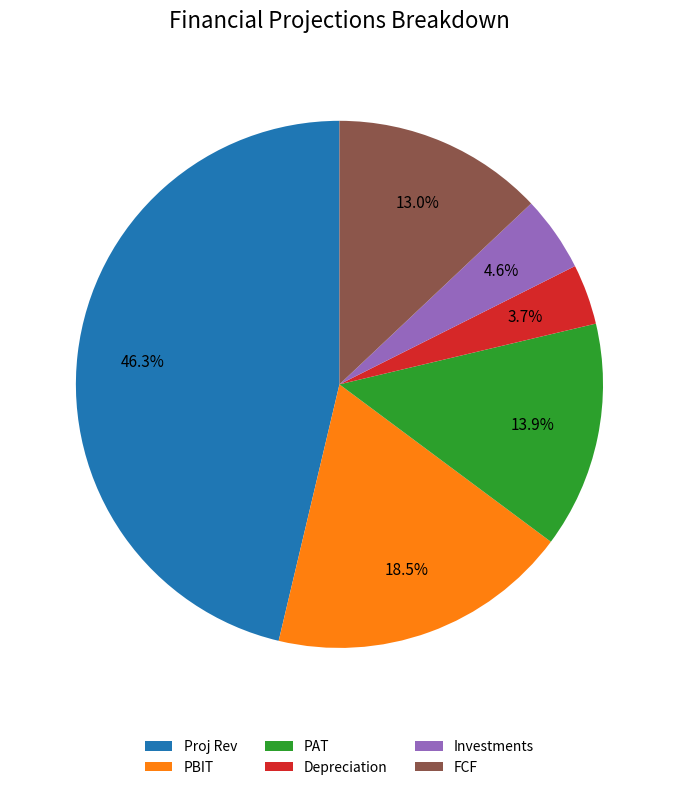

Approximately how many times larger is the value at FCF compared to Depreciation?

3.5